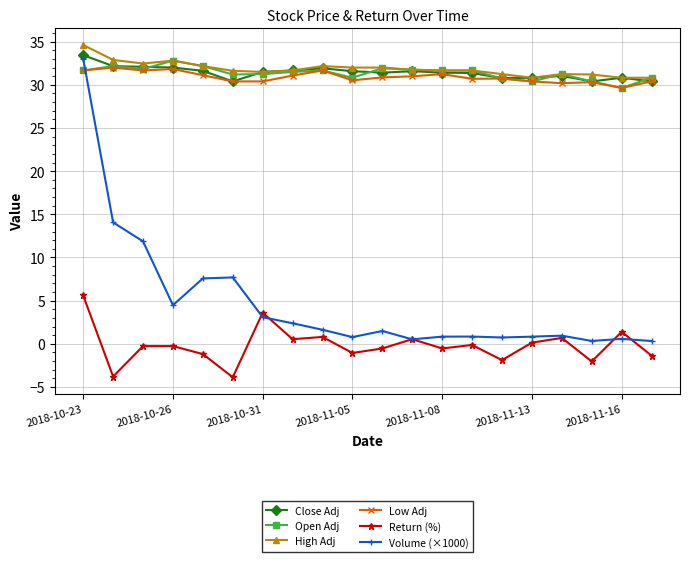

True or false: Return (%) has more than 1 points higher than both neighbors.

True